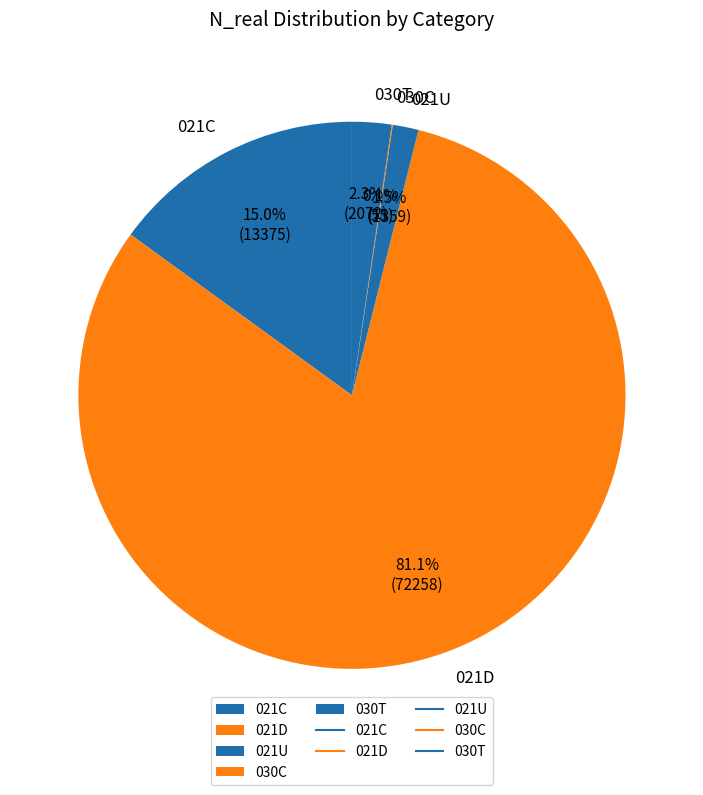

Which category has the biggest portion of the pie?

021D